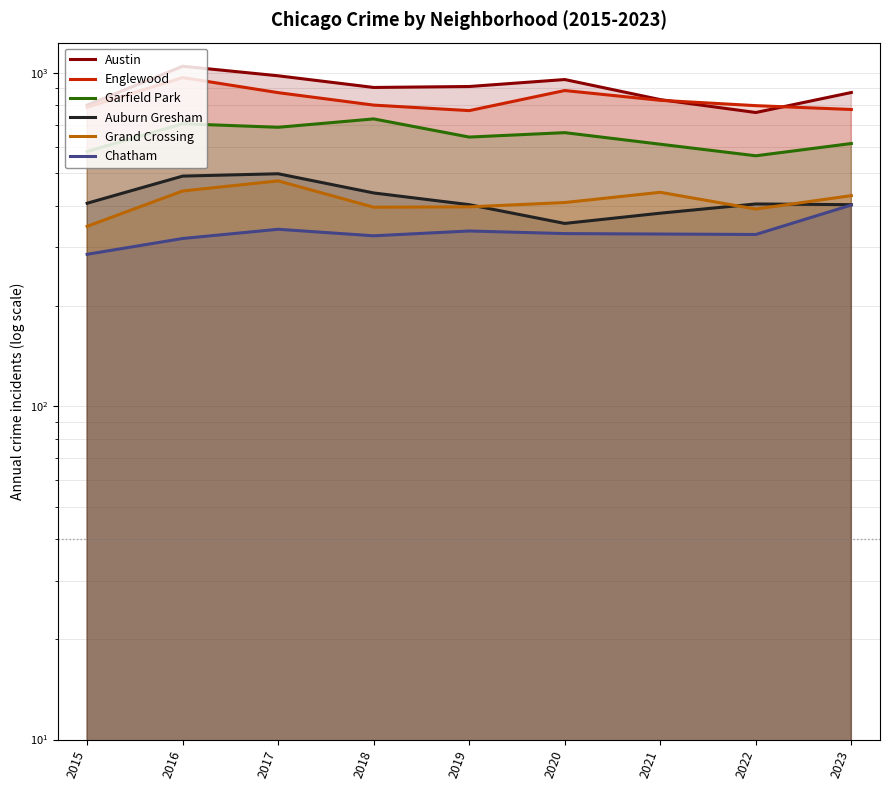

At which label is Auburn Gresham closest to 426?

2018